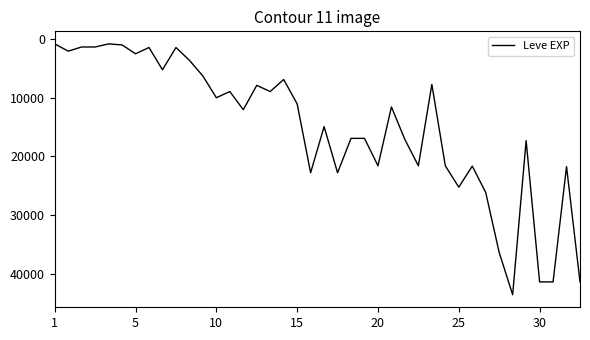

What is the difference between the maximum and minimum values?

42800